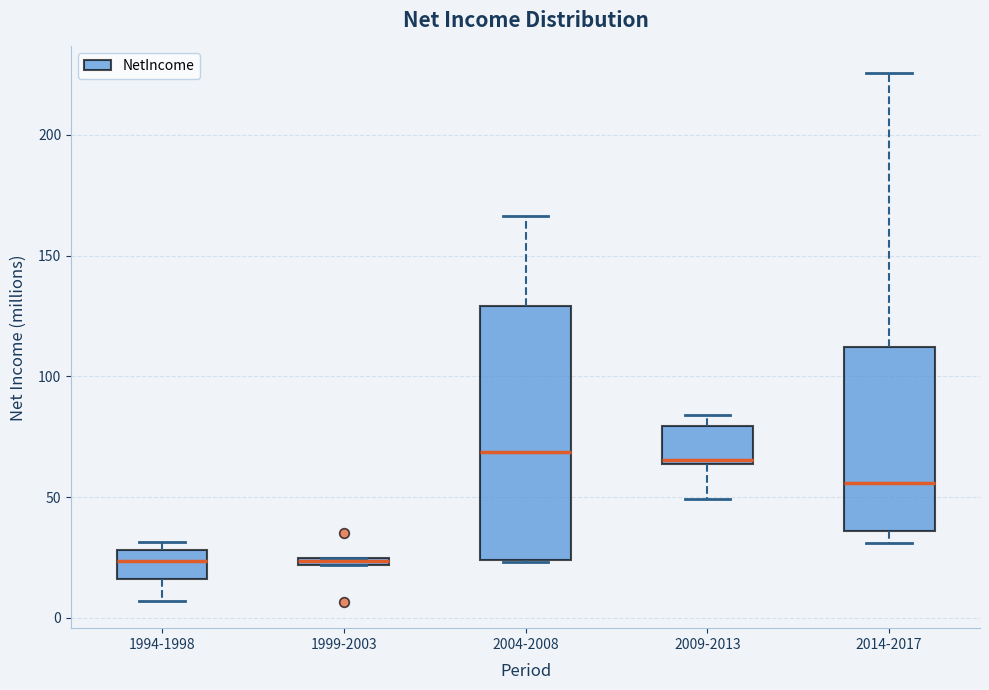

Where does the median line of the box for 2004-2008 sit on the y-axis? The values are not printed on the chart, so give them approximately, as read against the axis.

70